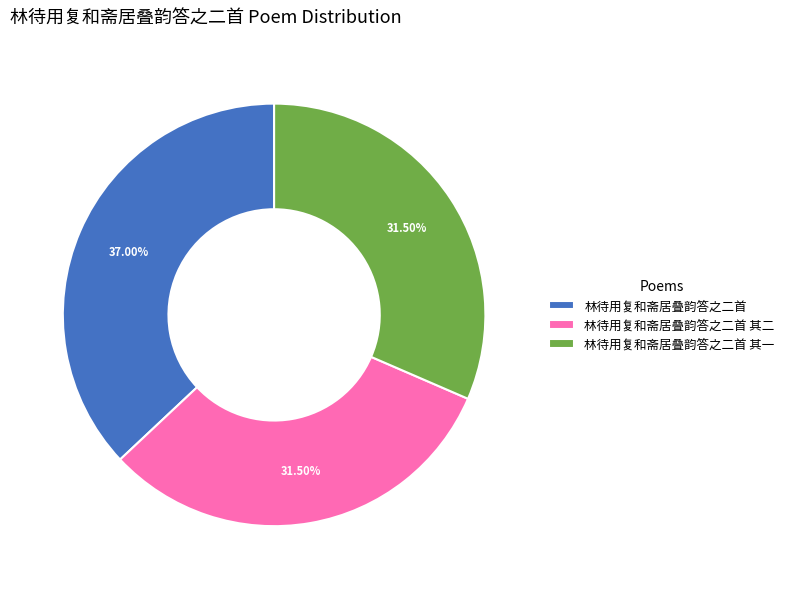

Approximately how many times larger is the value at 林待用复和斋居叠韵答之二首 compared to 林待用复和斋居叠韵答之二首 其一?

1.2